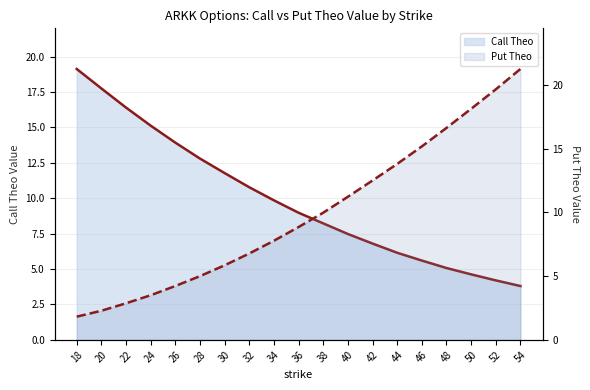

Reading left to right, list all the values displayed in this chart.

Call Theo: 18=19.1	20=17.8	22=16.4	24=15.1	26=13.9	28=12.8	30=11.8	32=10.8	34=9.8	36=9.0	38=8.2	40=7.5	42=6.8	44=6.2	46=5.6	48=5.1	50=4.6	52=4.2	54=3.8
Put Theo: 18=1.8	20=2.3	22=2.9	24=3.5	26=4.2	28=5.0	30=5.8	32=6.8	34=7.8	36=8.8	38=10.0	40=11.2	42=12.5	44=13.8	46=15.2	48=16.6	50=18.1	52=19.6	54=21.2